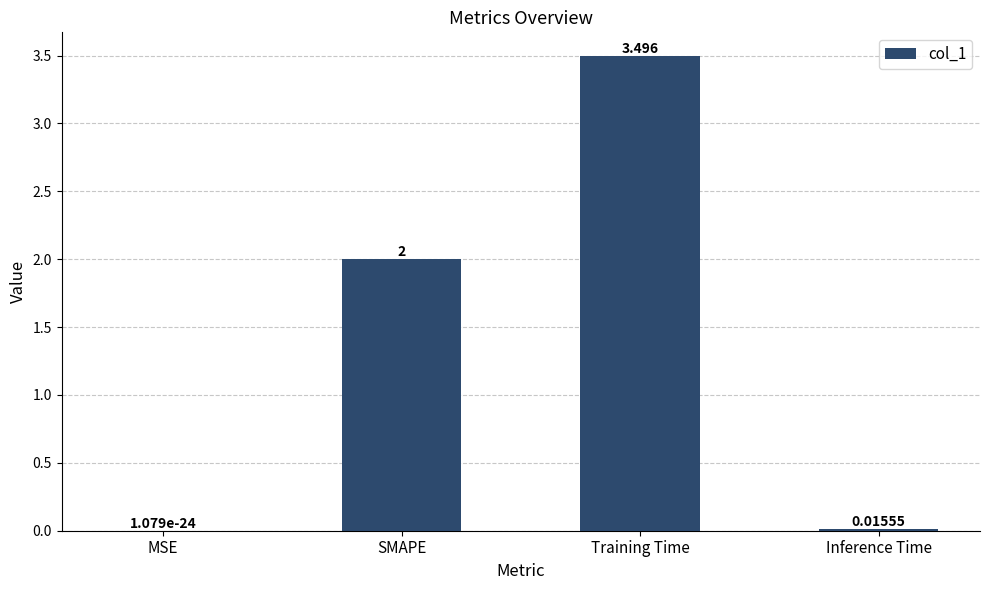

Which category has the highest value across all series?

Training Time